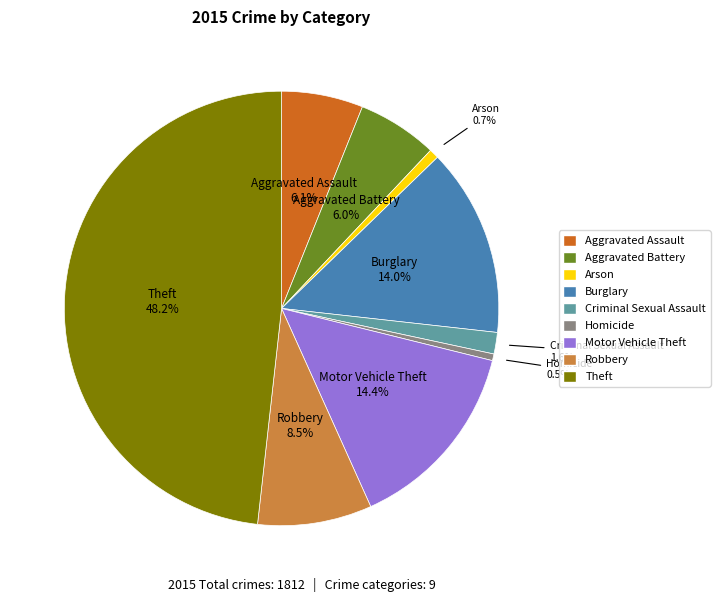

Is there any slice that represents more than half of the pie?

No